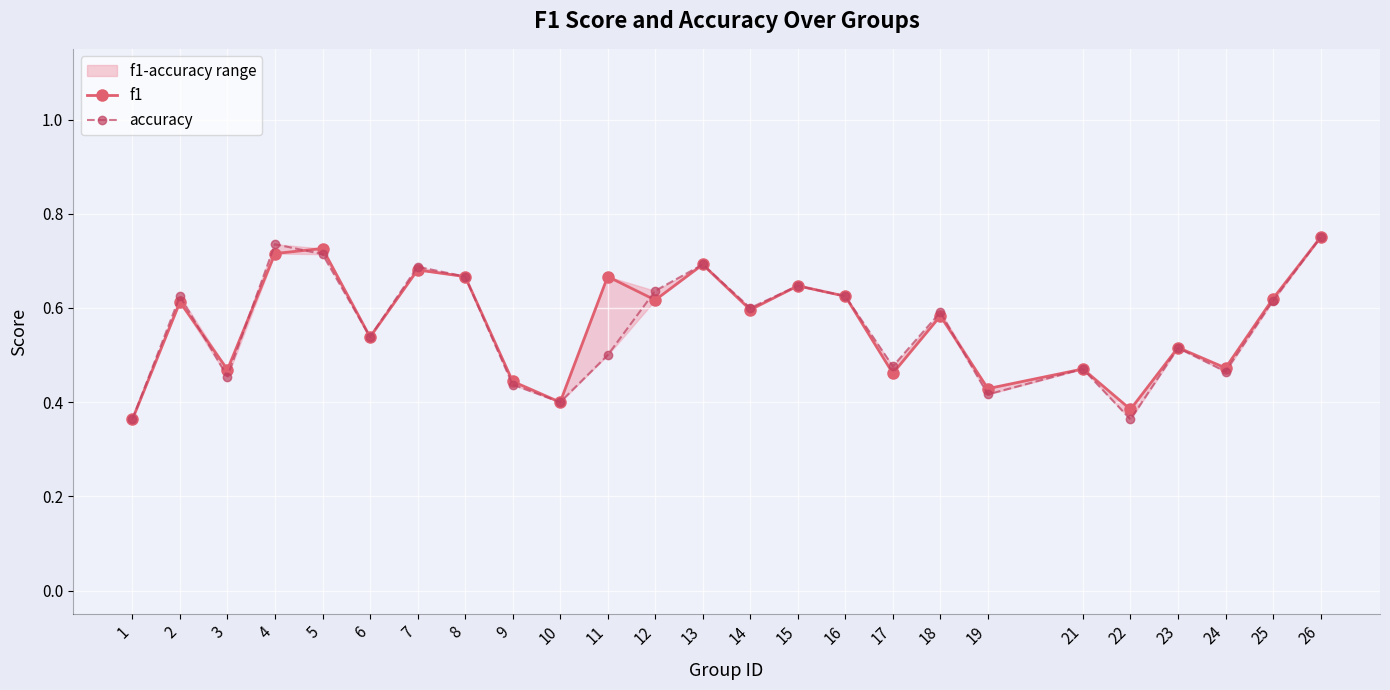

True or false: accuracy has more than 1 points higher than both neighbors.

True